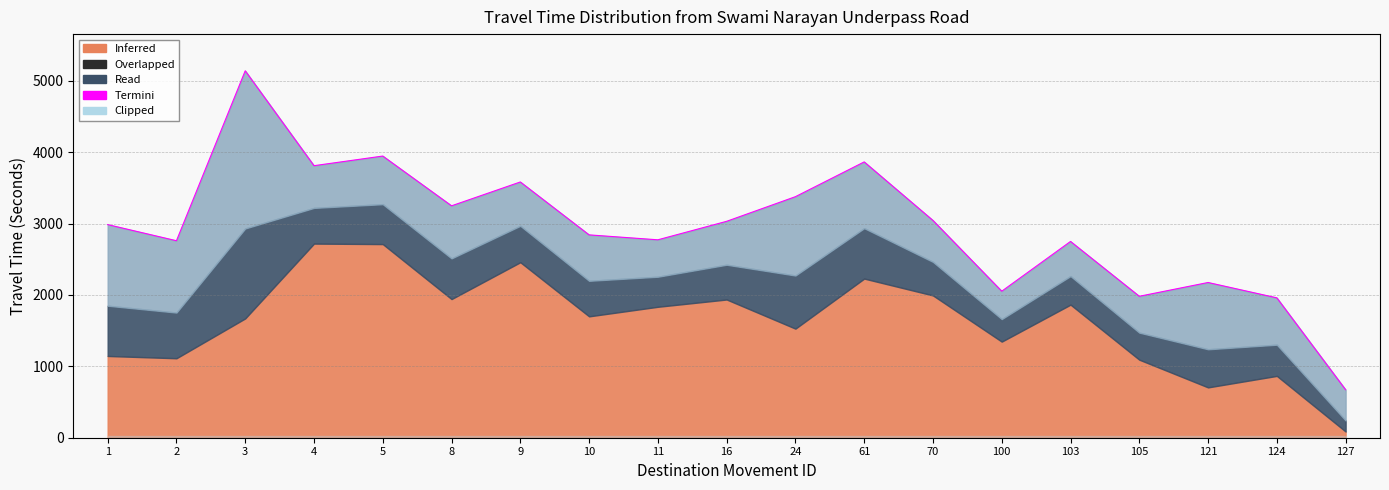

Does the chart have visible grid lines?

Yes